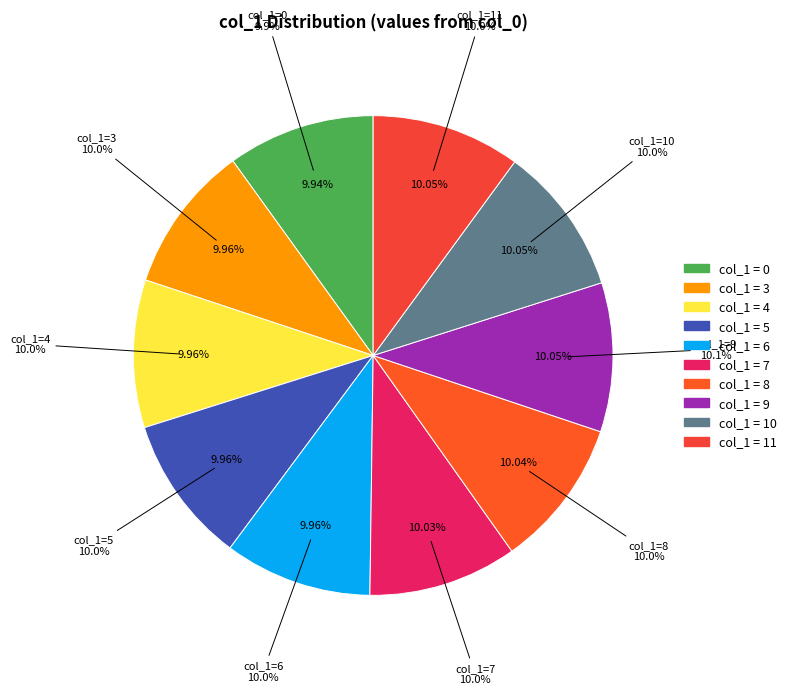

Rank the categories by value from highest to lowest.

9, 10, 11, 8, 7, 6, 5, 4, 3, 0